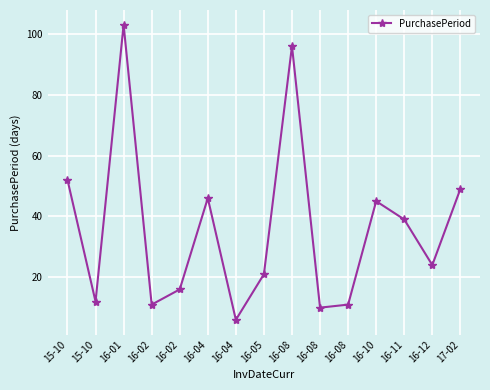

How many series are shown in this chart?

1